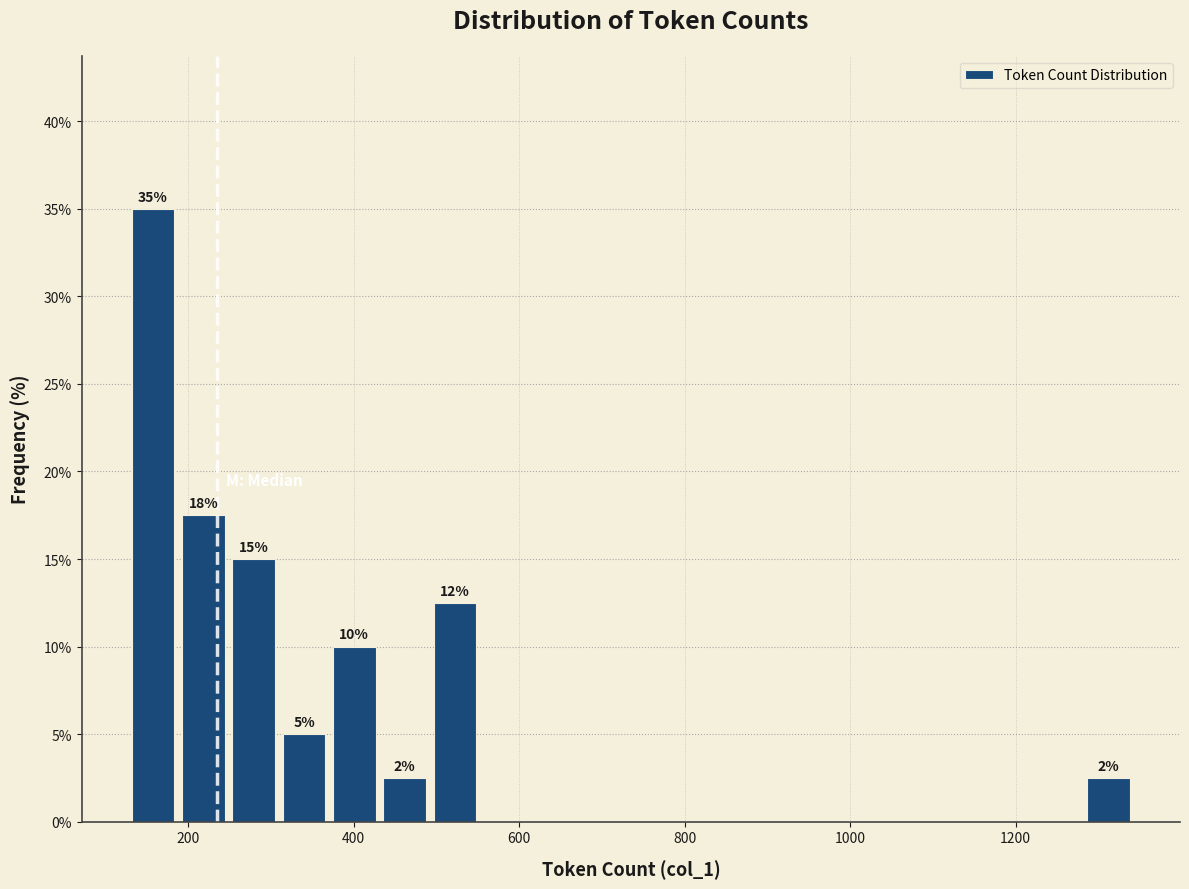

Read against the x-axis, roughly where is the centre of the tallest bar?

160